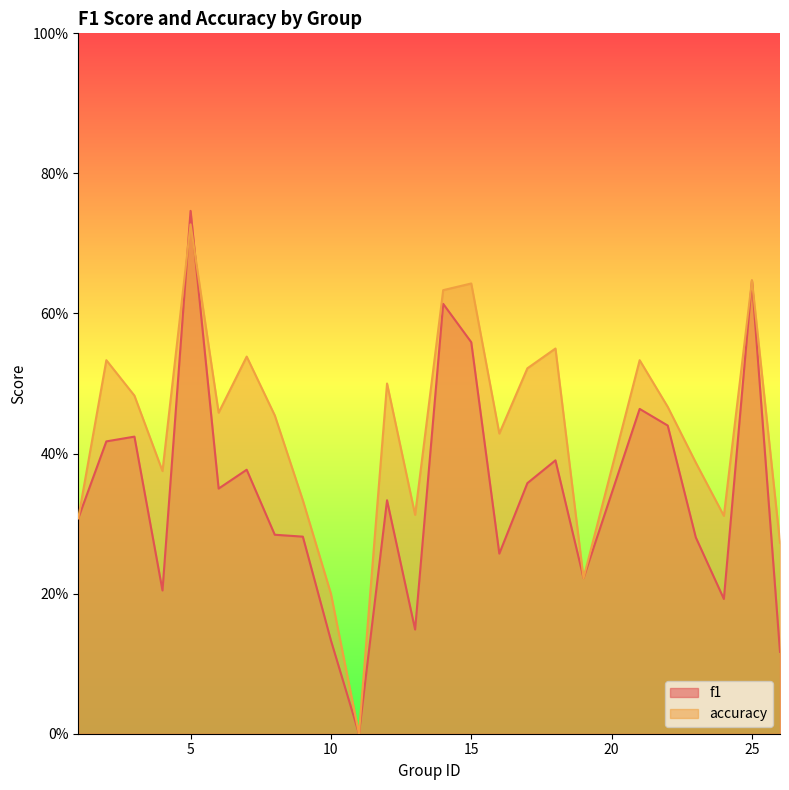

How many series are shown in this chart?

2